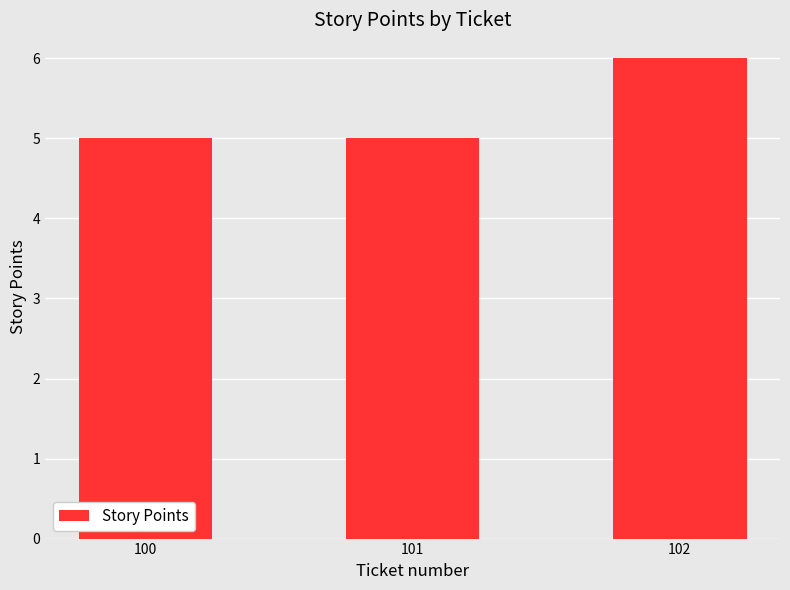

Are the bars grouped side by side (vs. stacked)?

No